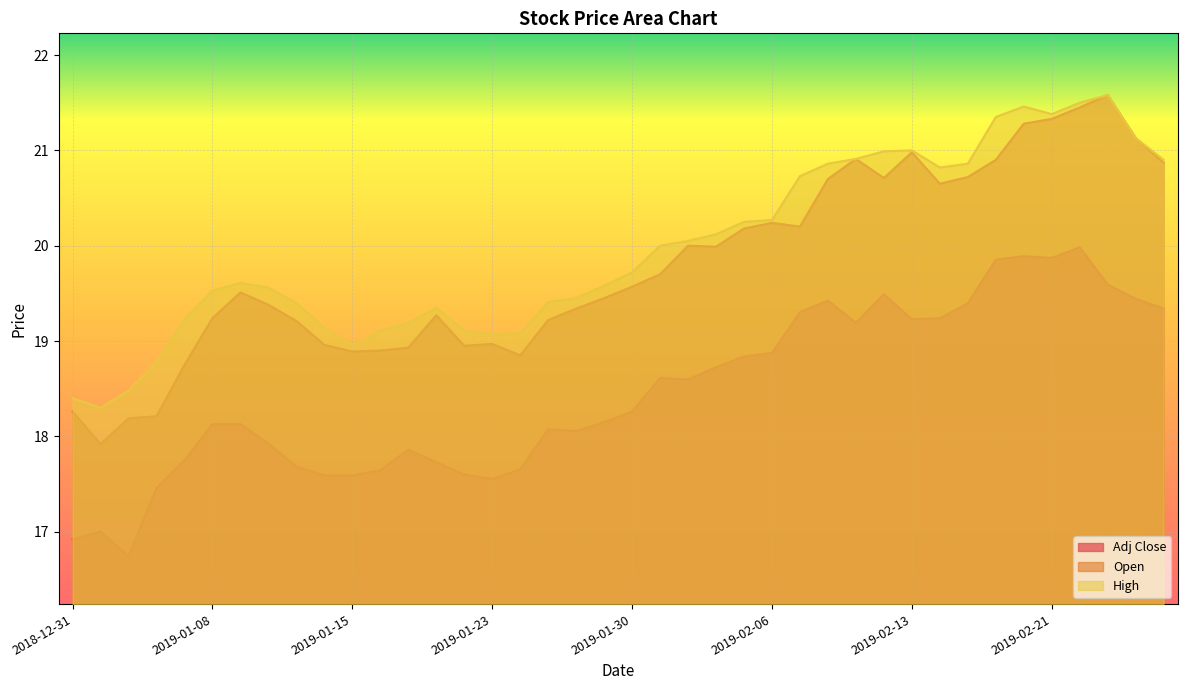

What is the label of the 27th point from the left?

2019-02-07